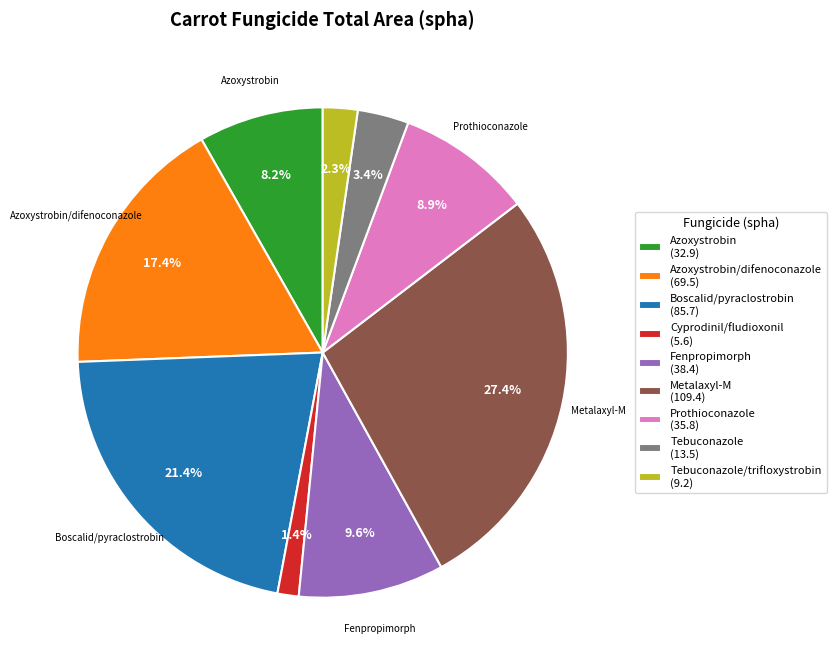

To the nearest percent, what is the difference between the largest and smallest slice percentages?

26%